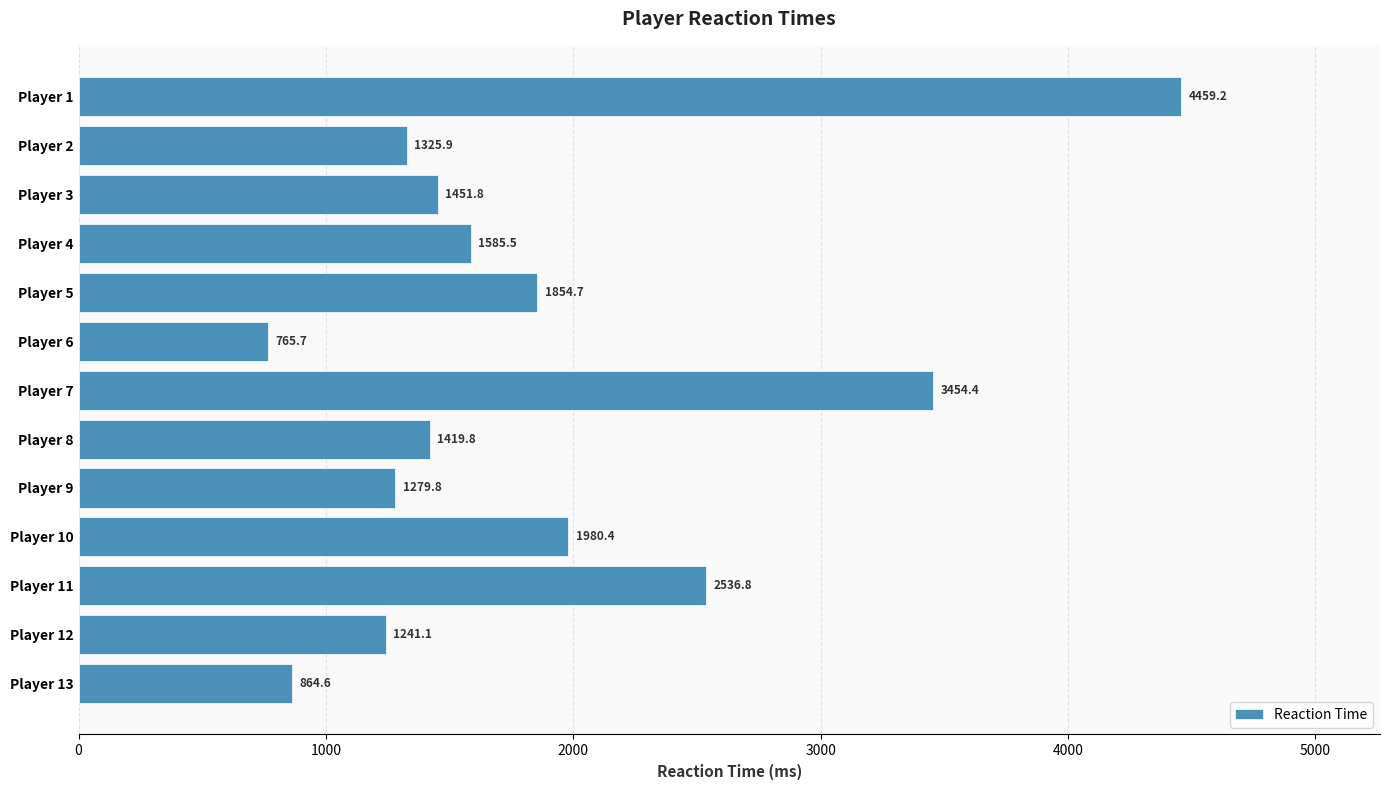

How many data points are less than 1451?

6